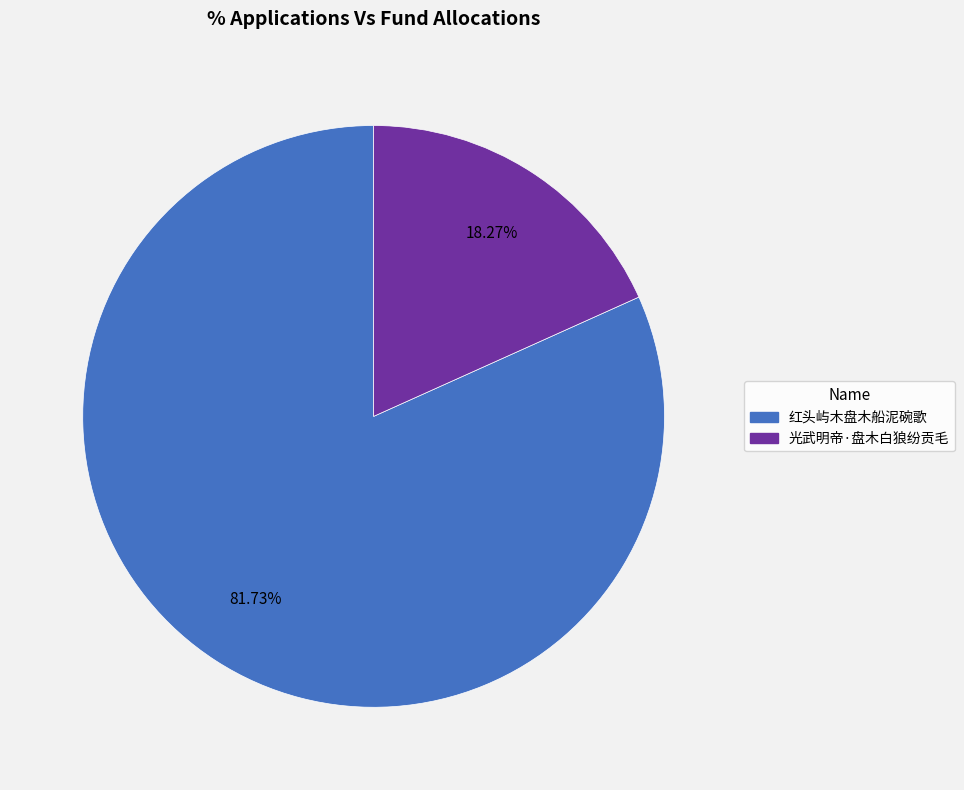

True or false: 光武明帝·盘木白狼纷贡毛 accounts for 18% of the total.

True